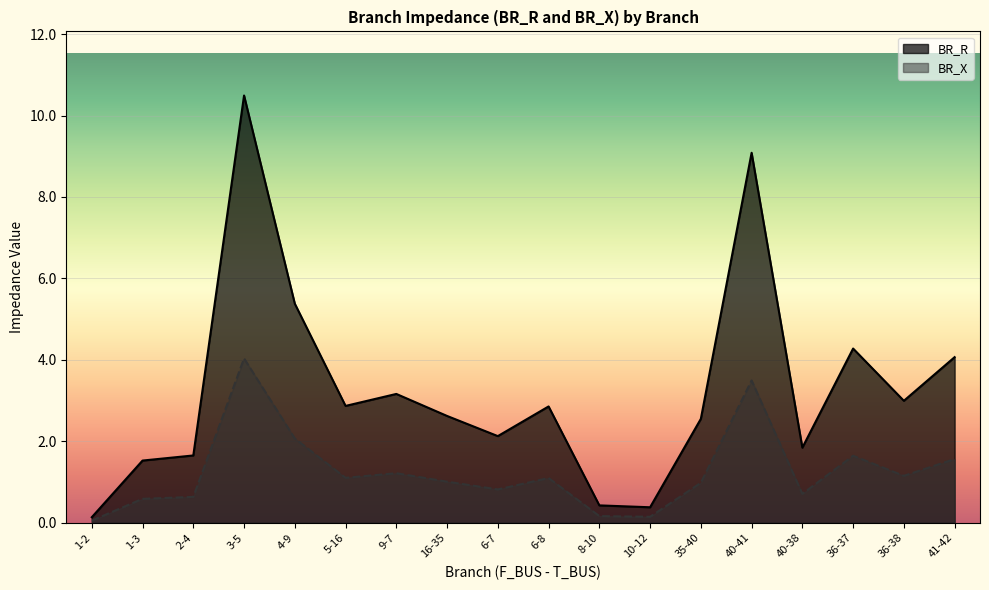

True or false: BR_R and BR_X cross at least once.

False